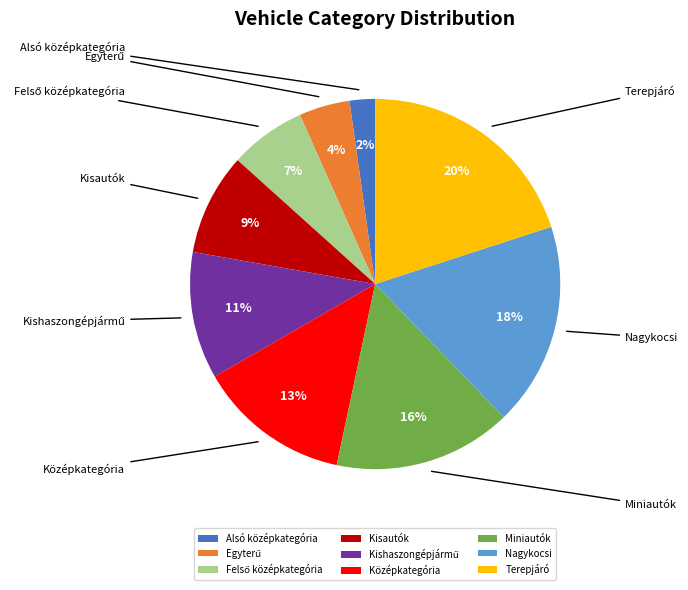

Do Terepjáró and Felső középkategória together represent more than half of the pie?

No